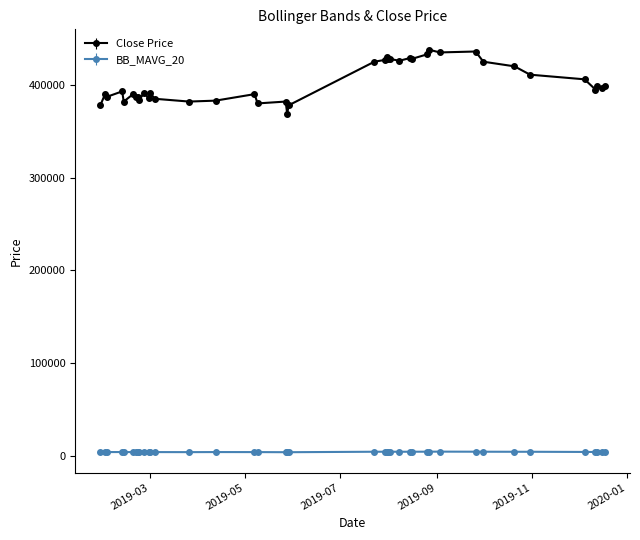

What are all the series names shown in the legend?

Close Price, BB_MAVG_20